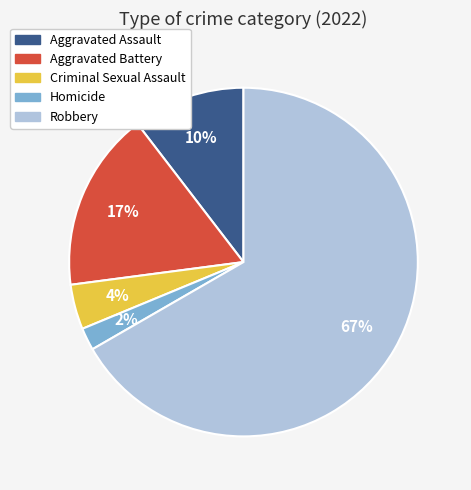

Rank the categories by value from highest to lowest.

Robbery, Aggravated Battery, Aggravated Assault, Criminal Sexual Assault, Homicide